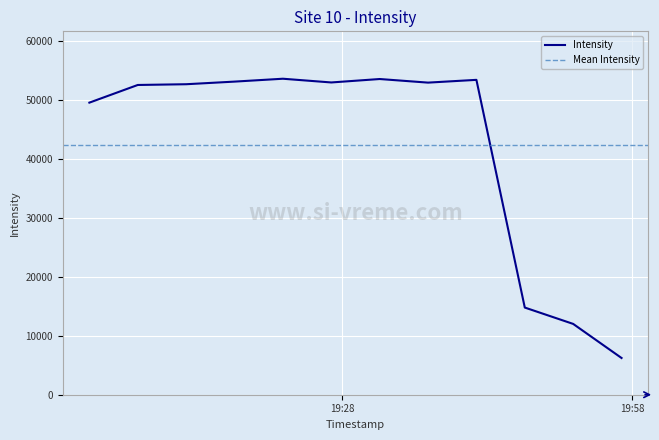

What is the maximum value for Intensity?

53603.4